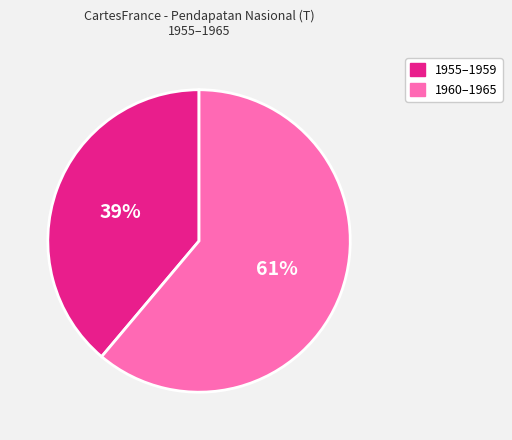

True or false: 1955–1959 accounts for 39% of the total.

True